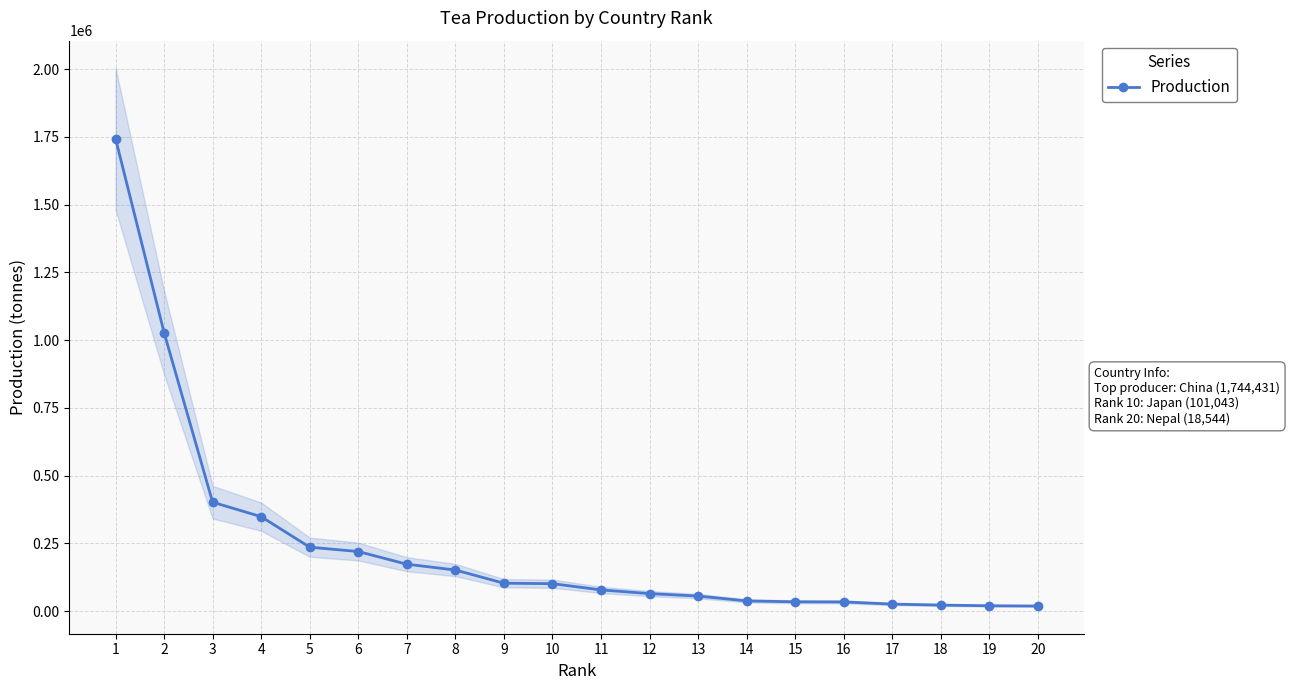

What is the sum of the values at 14 and 1?

1781859